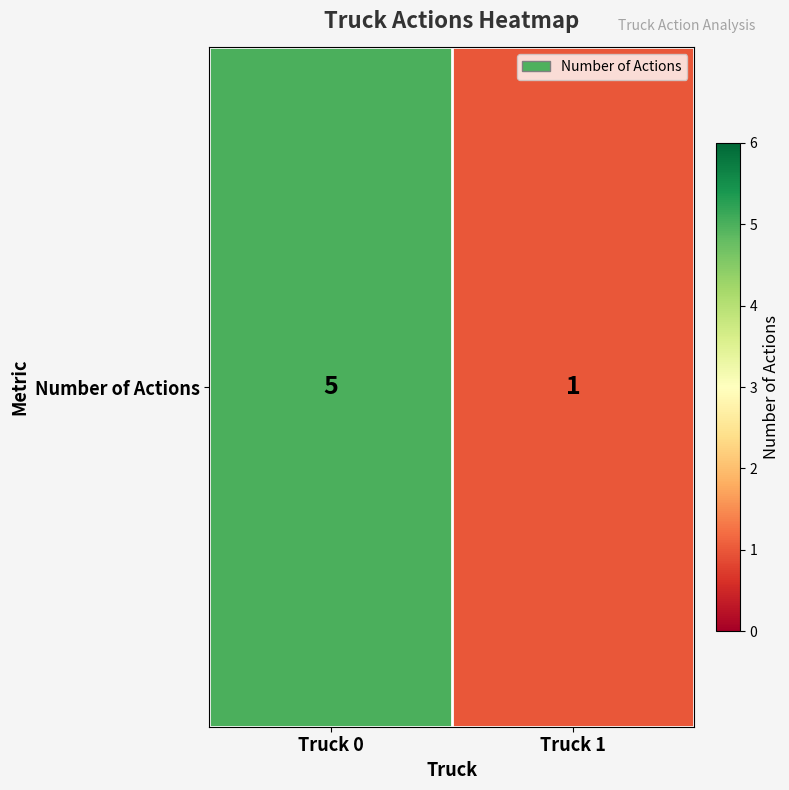

At which category does the chart reach its minimum across all series?

Truck 1